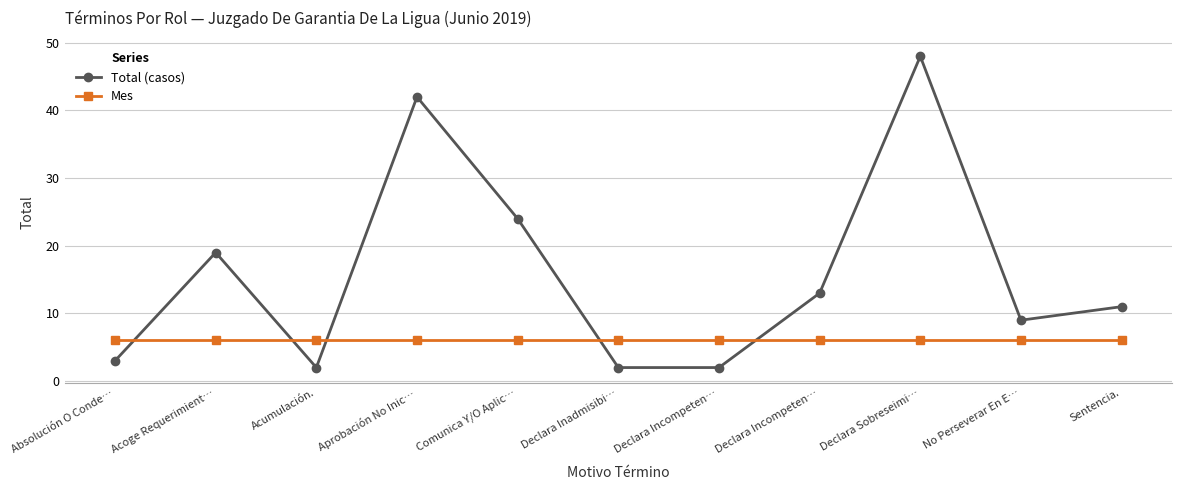

What are all the series names shown in the legend?

Total (casos), Mes